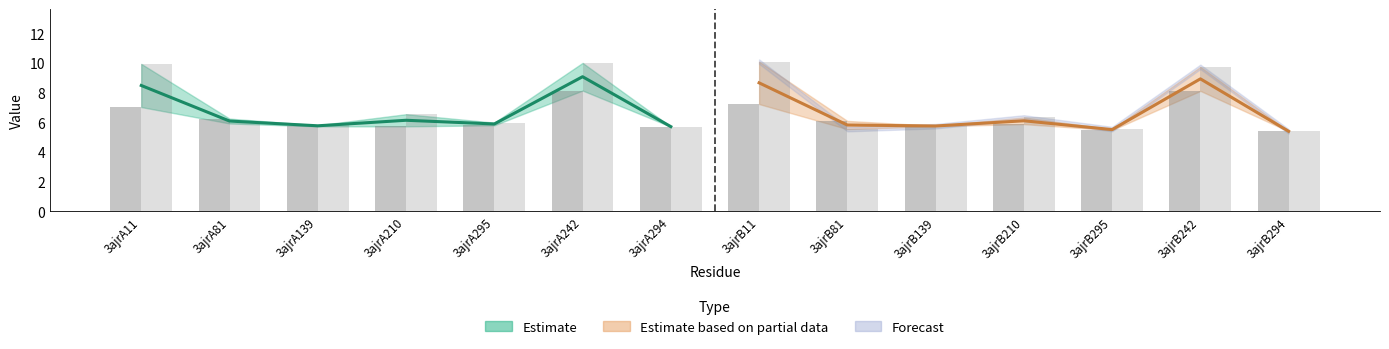

Reading left to right, transcribe all the data shown in this chart.

col_6: 7.0	6.2	5.7	5.7	5.8	8.1	5.7	7.2	6.1	5.8	5.9	5.5	8.1	5.4
col_7: 9.9	5.9	5.8	6.5	6.0	10.0	5.7	10.1	5.5	5.7	6.3	5.5	9.7	5.4